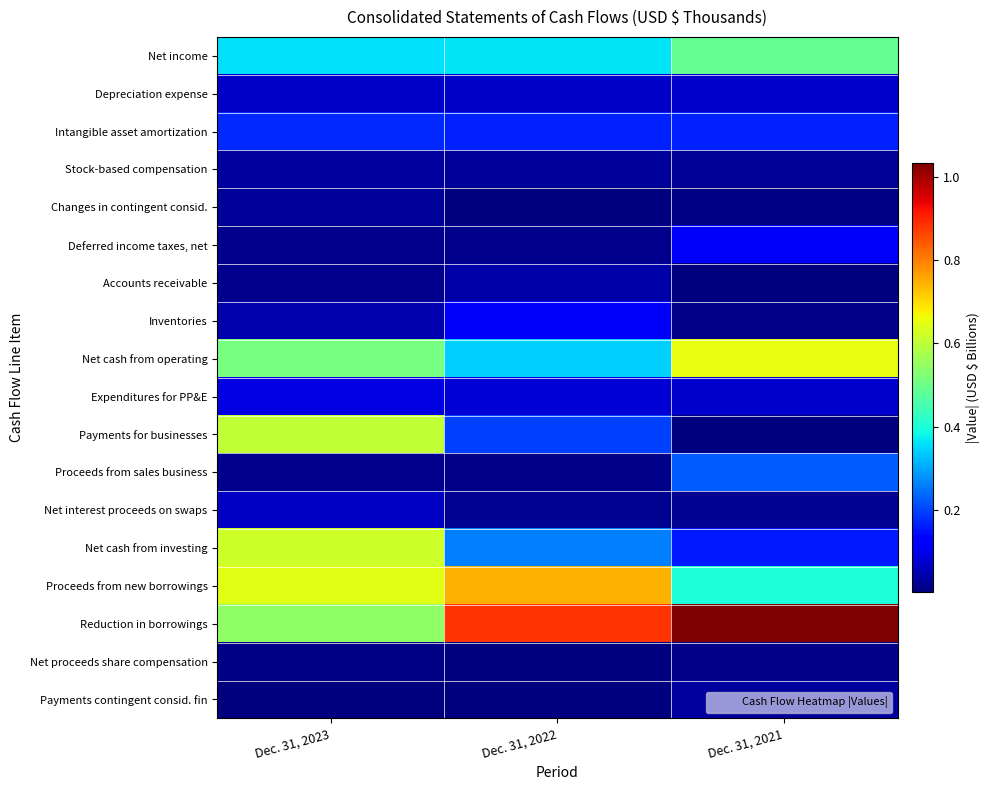

At Dec. 31, 2023, list the series in order from smallest to largest.

Payments contingent consid. fin, Net proceeds share compensation, Deferred income taxes, net, Proceeds from sales business, Accounts receivable, Changes in contingent consid., Stock-based compensation, Inventories, Net interest proceeds on swaps, Depreciation expense, Expenditures for PP&E, Intangible asset amortization, Net income, Net cash from operating, Reduction in borrowings, Payments for businesses, Net cash from investing, Proceeds from new borrowings